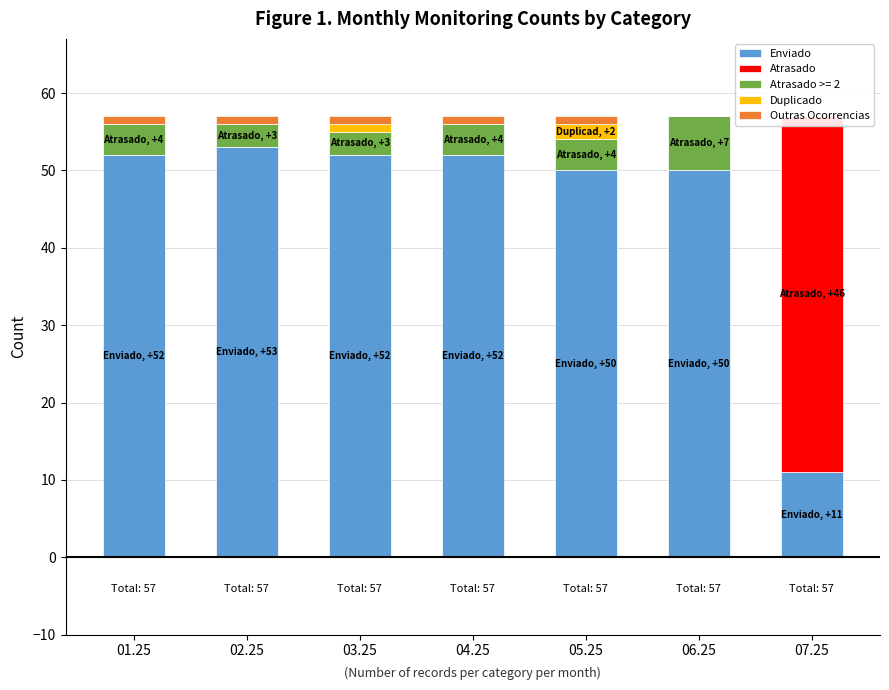

What position from the left is 02.25?

2